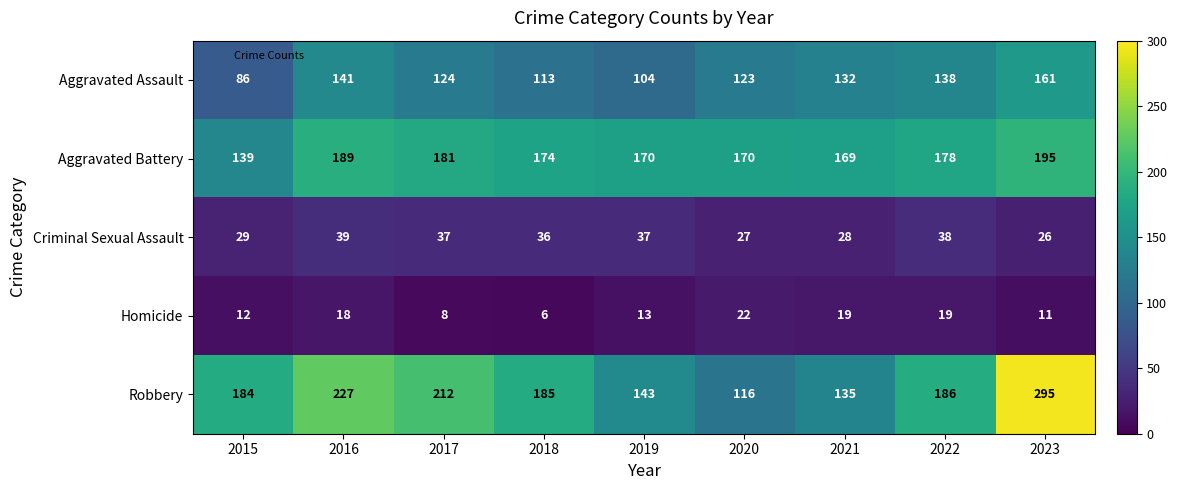

How many distinct data groups are displayed?

5